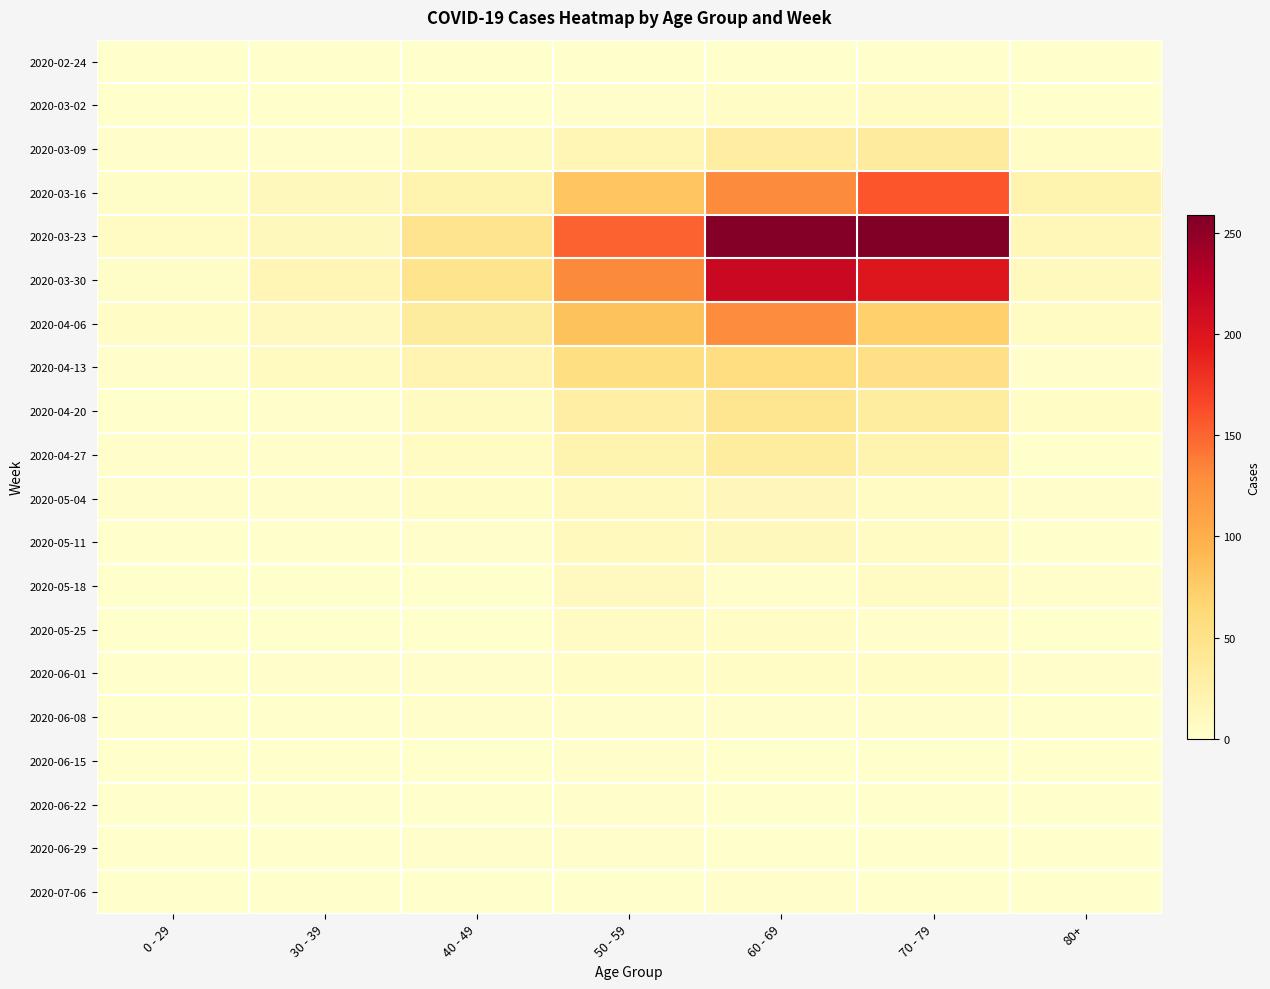

What is the spread (max minus min) of values at 70 - 79?

259